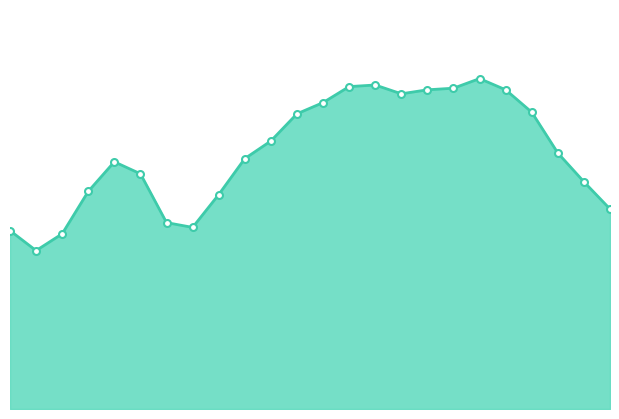

How many lines are shown in the chart?

1